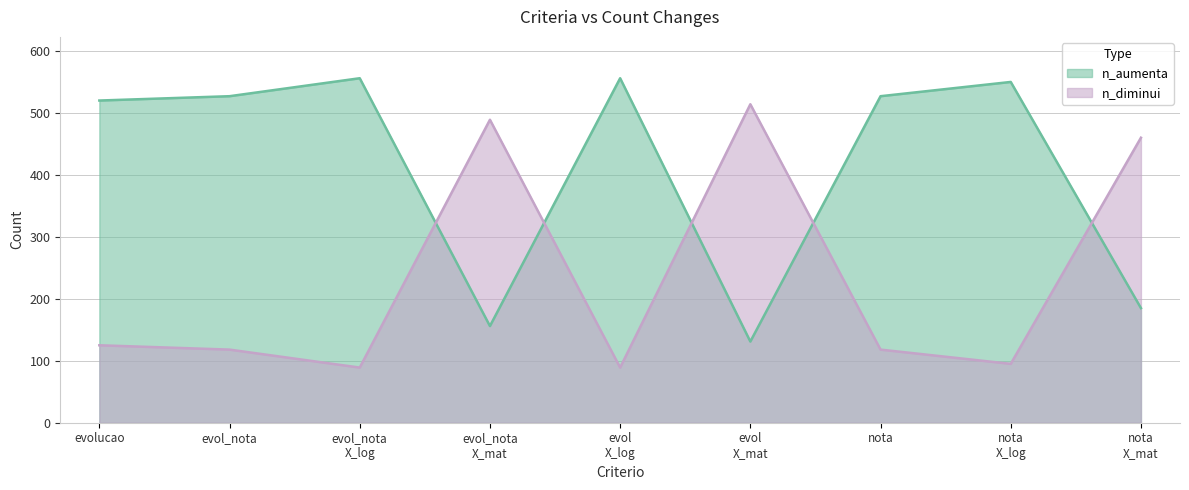

Reading left to right, transcribe all the data shown in this chart.

n_aumenta: evolucao=520	evol_nota=527	evol_nota
X_log=556	evol_nota
X_mat=156	evol
X_log=556	evol
X_mat=131	nota=527	nota
X_log=550	nota
X_mat=185
n_diminui: evolucao=125	evol_nota=118	evol_nota
X_log=89	evol_nota
X_mat=489	evol
X_log=89	evol
X_mat=514	nota=118	nota
X_log=95	nota
X_mat=460